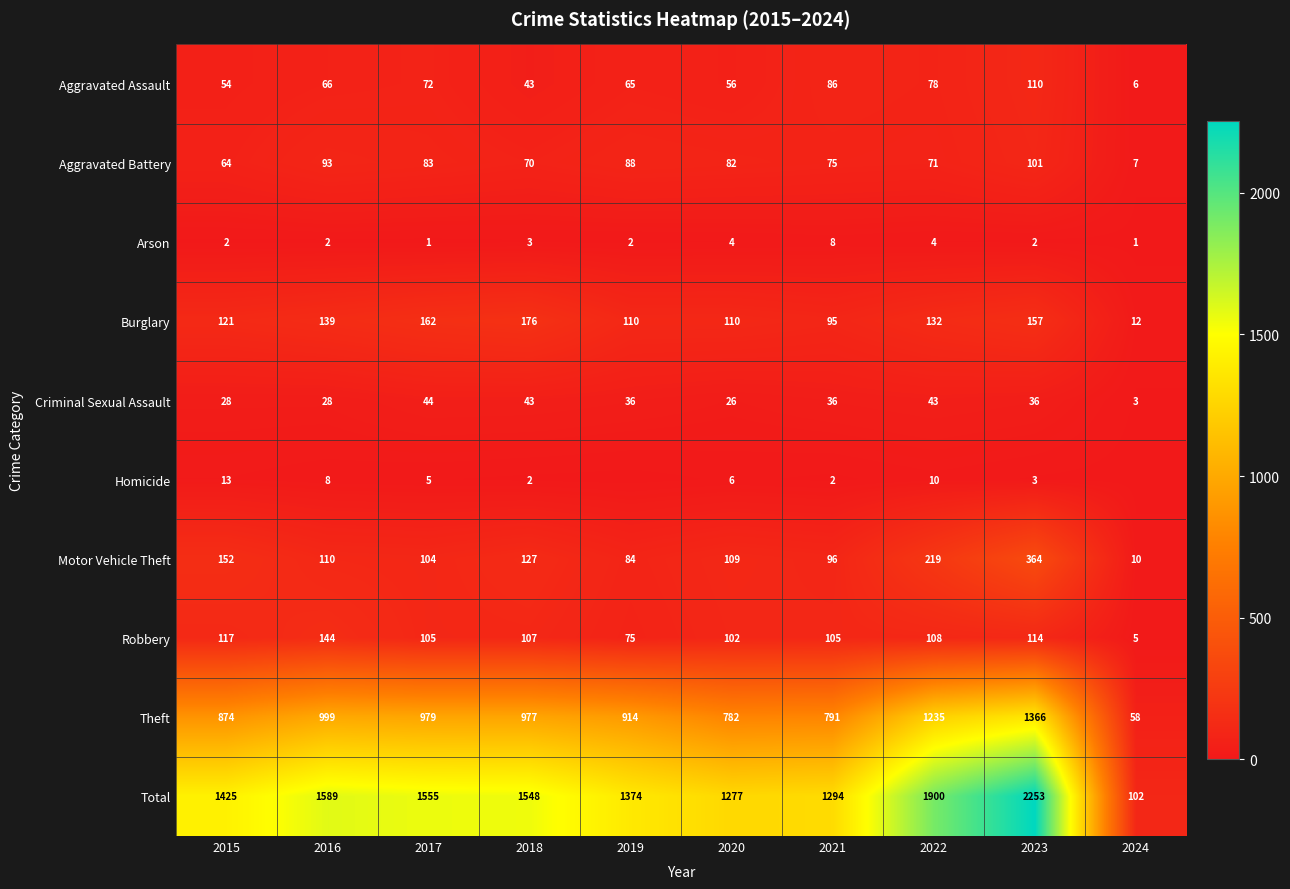

Which series changed the most between 2021 and 2022?

Total